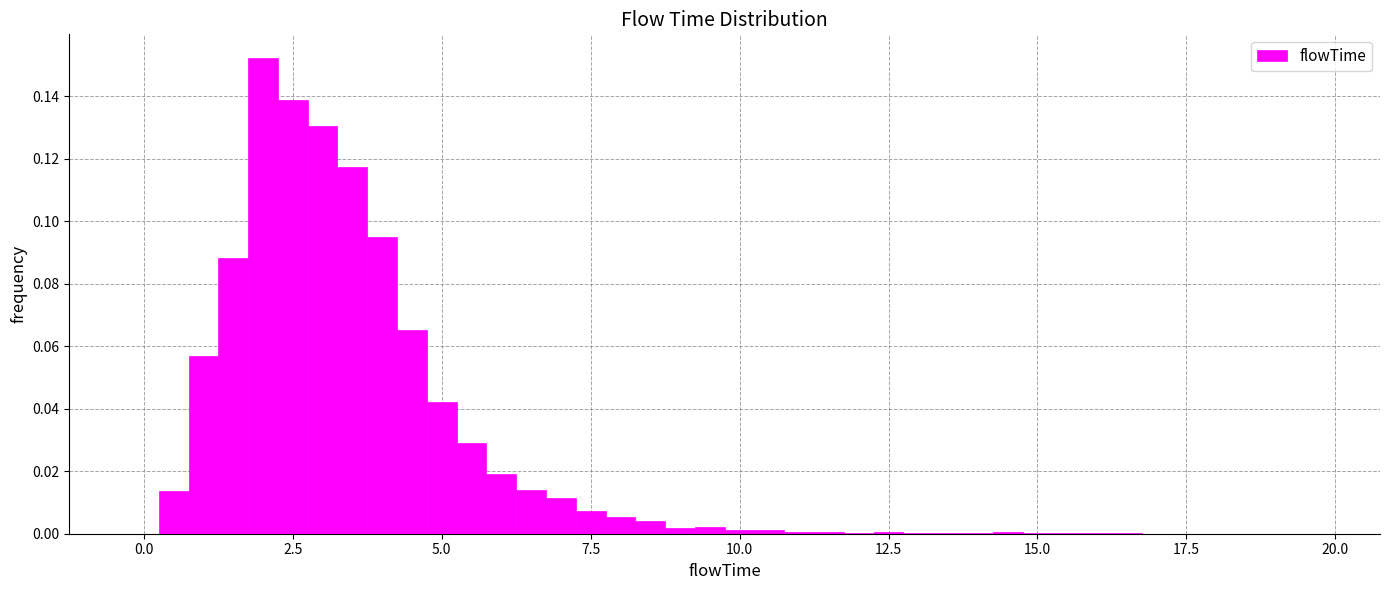

Around what value on the x-axis is the tallest bar? Give the approximate position of its centre, as read against the axis.

2.0